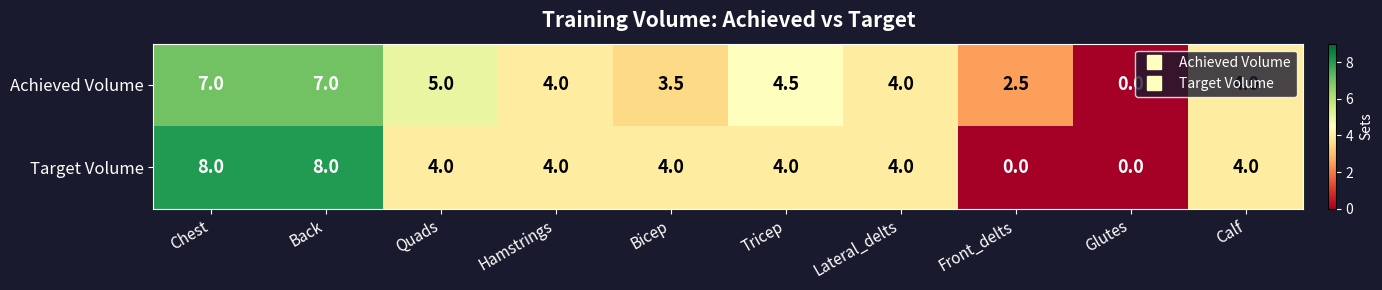

The Target Volume series shows 2.0 at Lateral_delts. True or false?

False